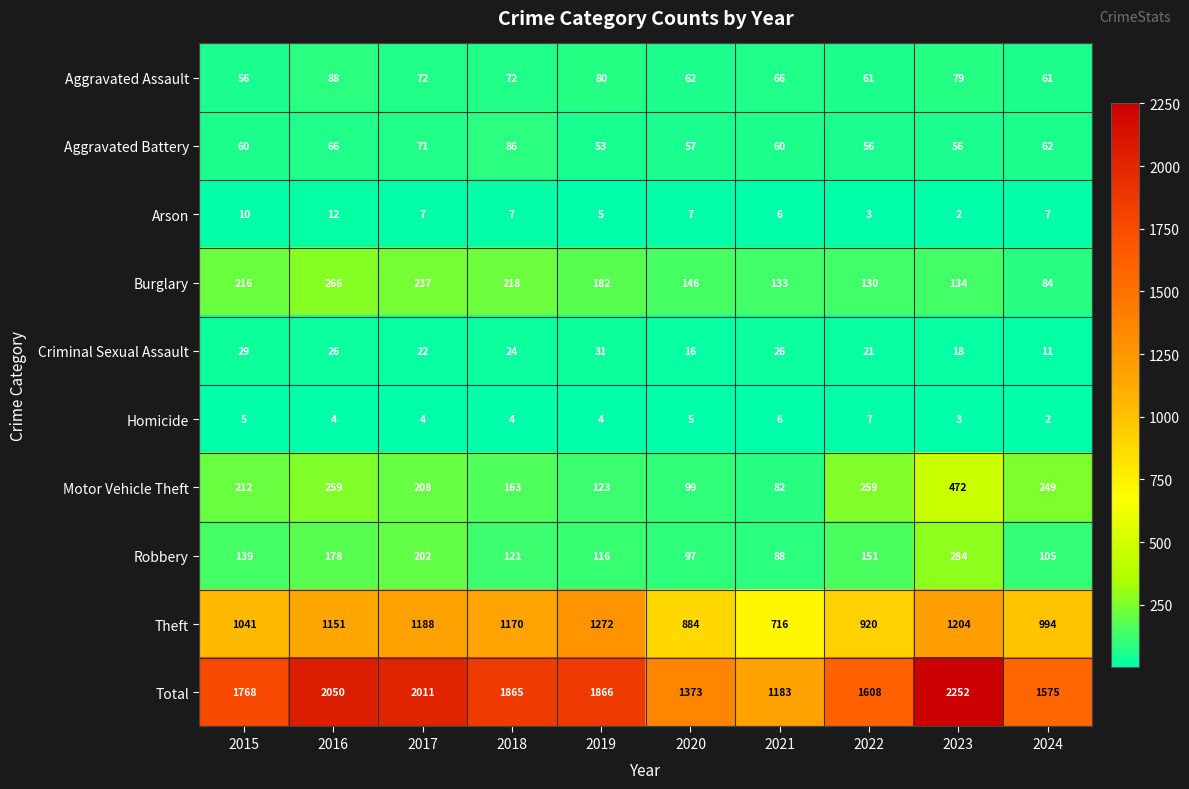

Count the number of data series in this chart.

10